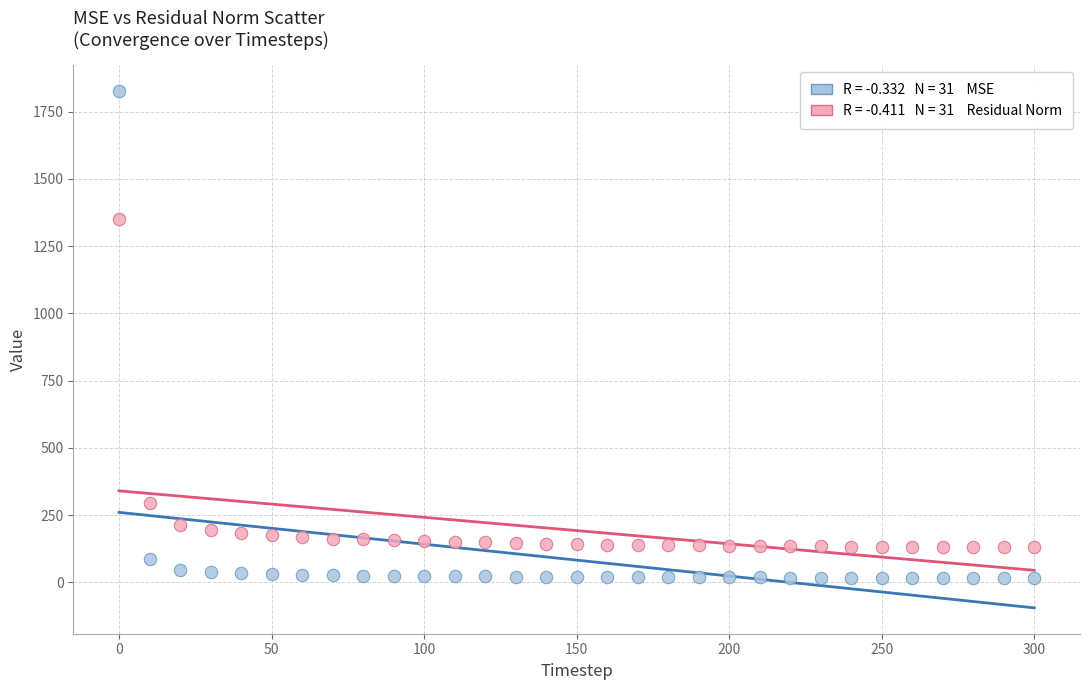

Across all series, what Y value is closest to 922?

1351.8